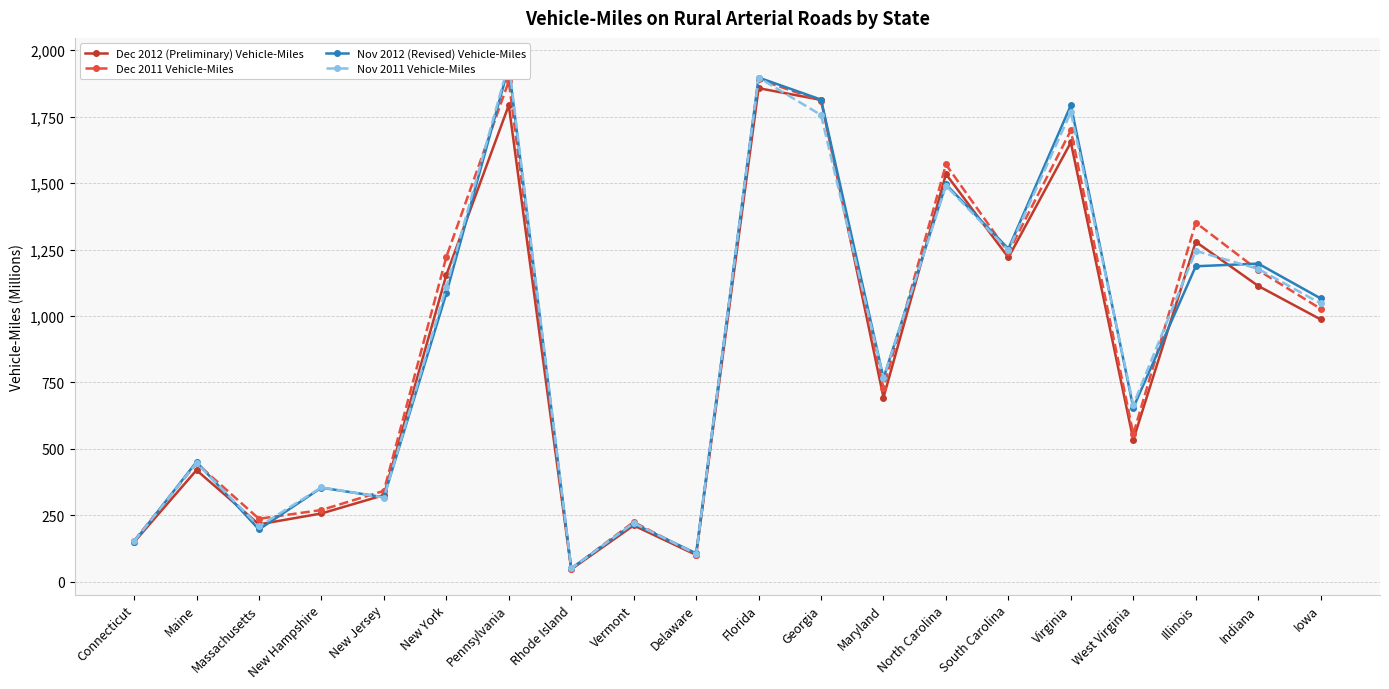

What is the label of the 4th point from the right?

West Virginia